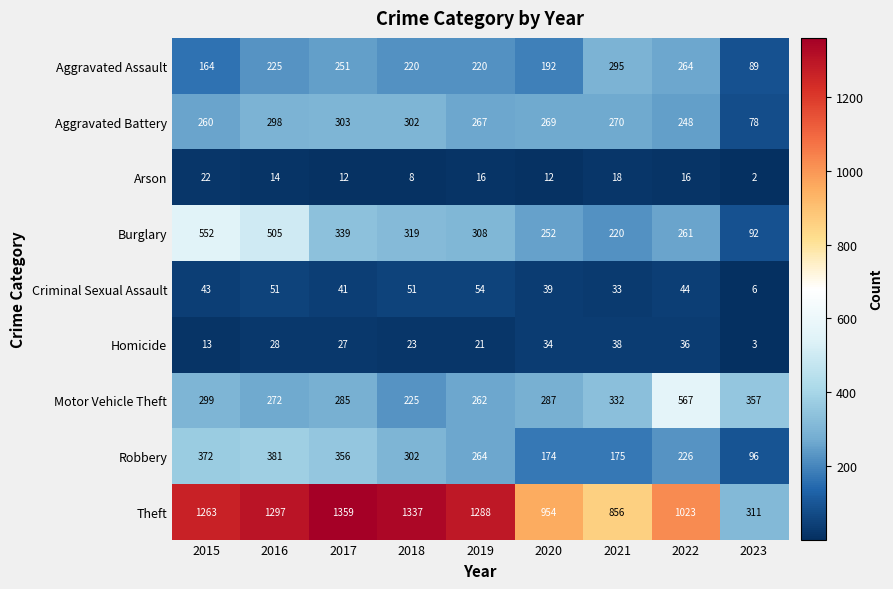

Between 2019 and 2020, which series saw the biggest shift?

Theft